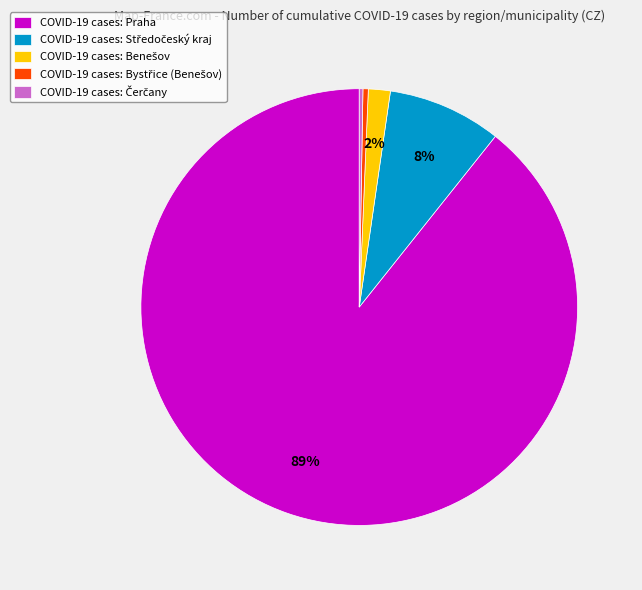

Which slice represents more than half of the pie?

COVID-19 cases: Praha